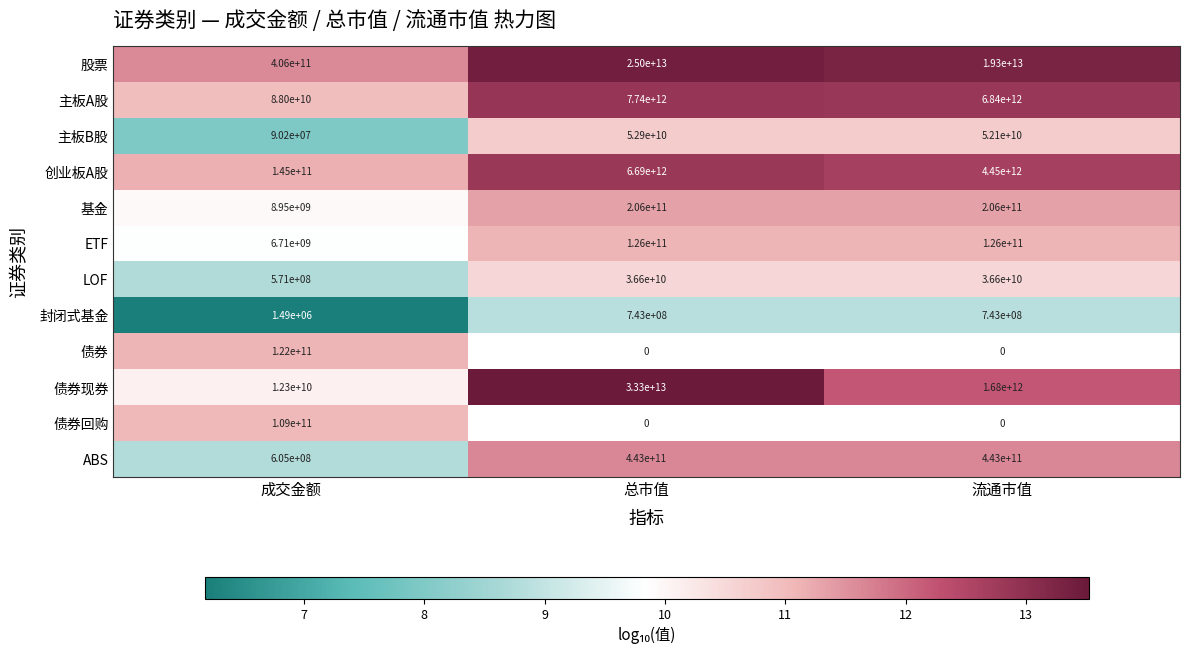

What is the difference between the maximum and minimum values in the 股票 series?

24594000000000